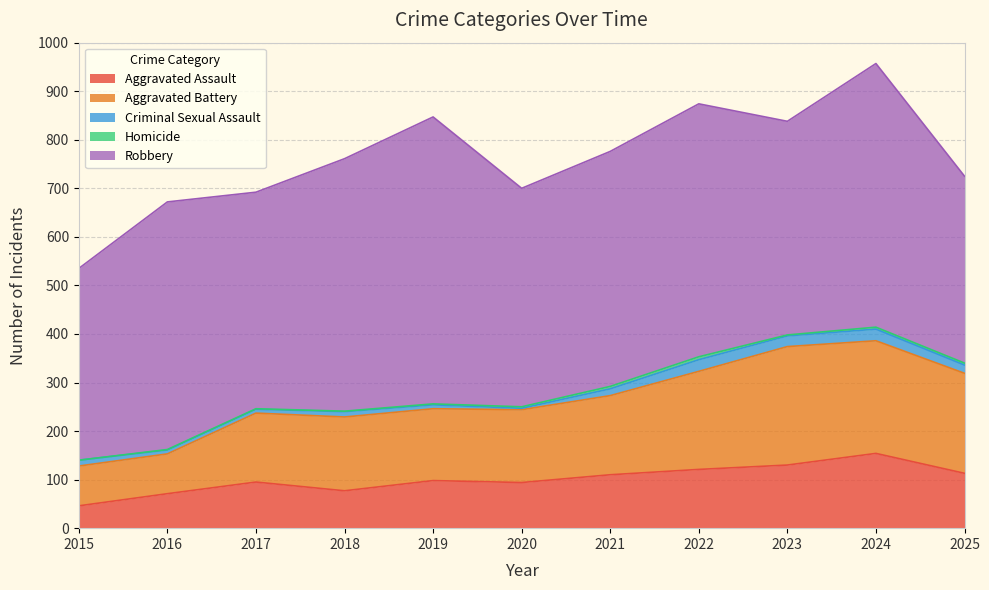

Rank the categories by Aggravated Assault value from lowest to highest.

2015, 2016, 2018, 2020, 2017, 2019, 2021, 2025, 2022, 2023, 2024